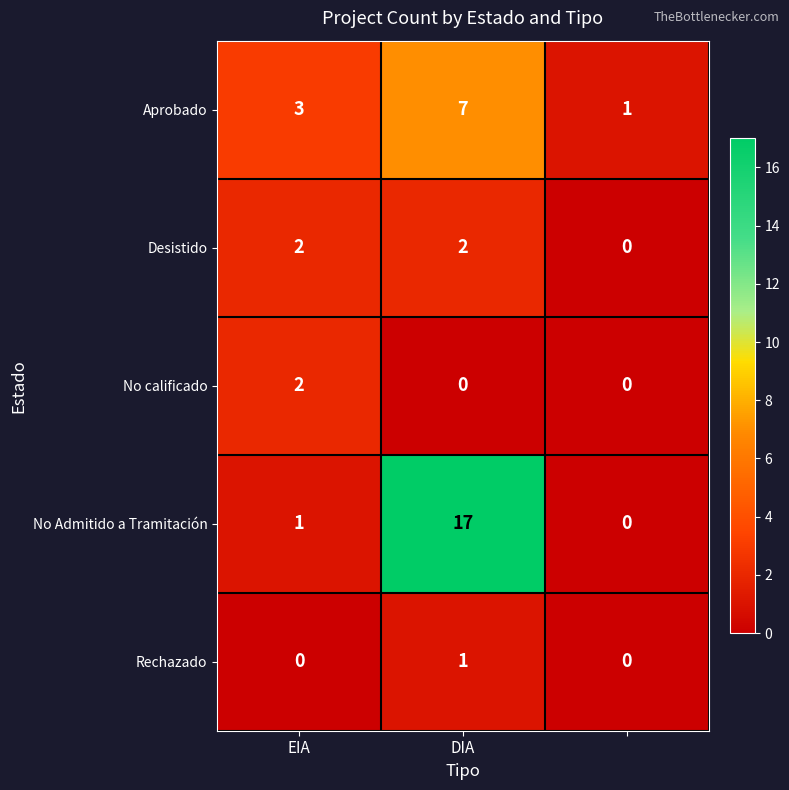

What is the maximum value shown in the chart?

17